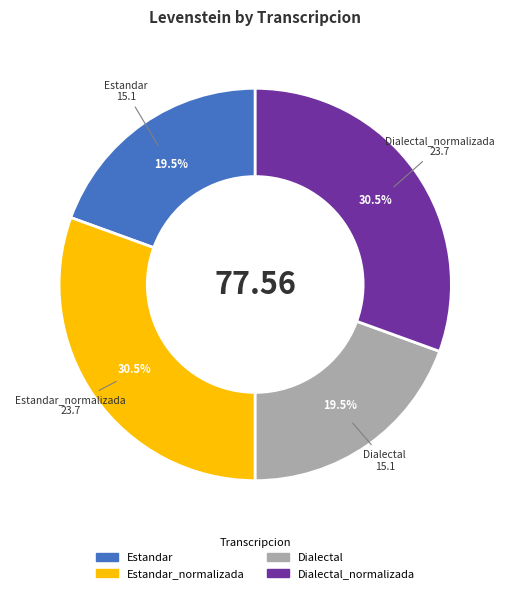

Is there a majority slice in this chart?

No